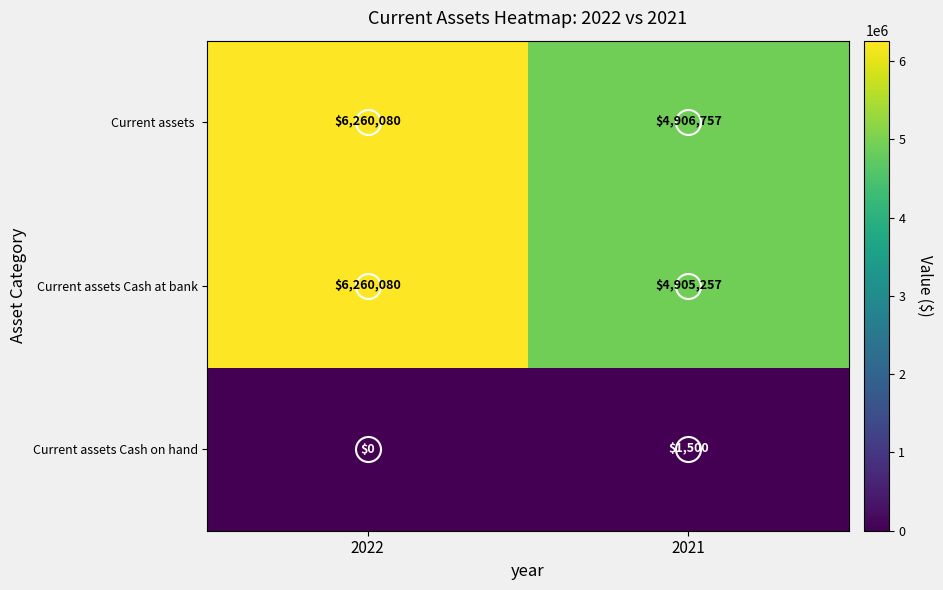

What is the difference between the highest and lowest values at 2022?

6260080